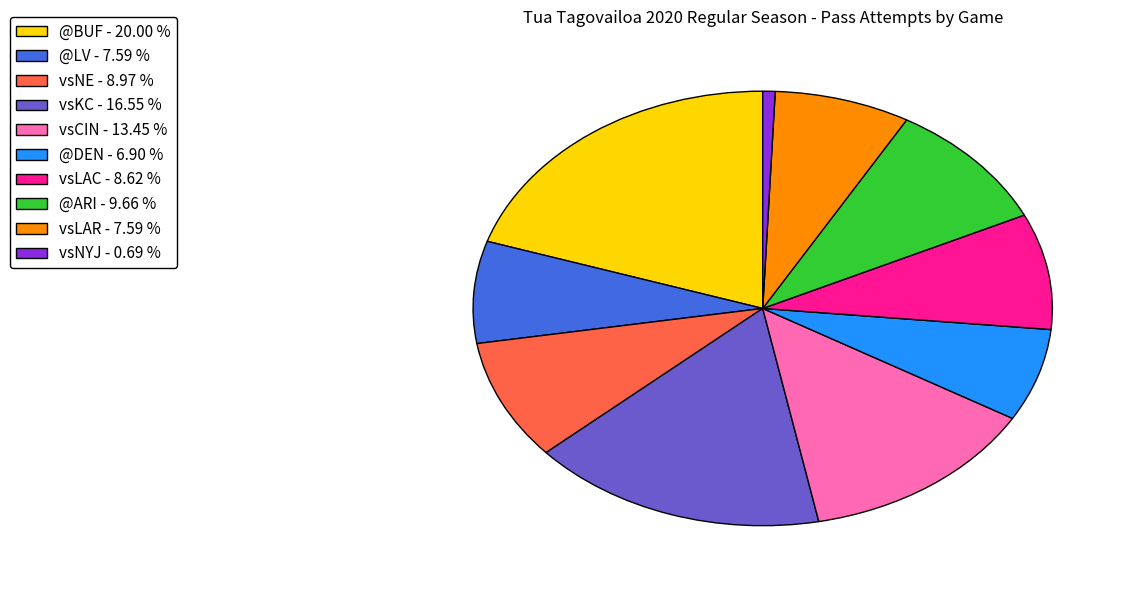

Which has a higher value, vsCIN - 13.45 % or vsNYJ - 0.69 %?

vsCIN - 13.45 %